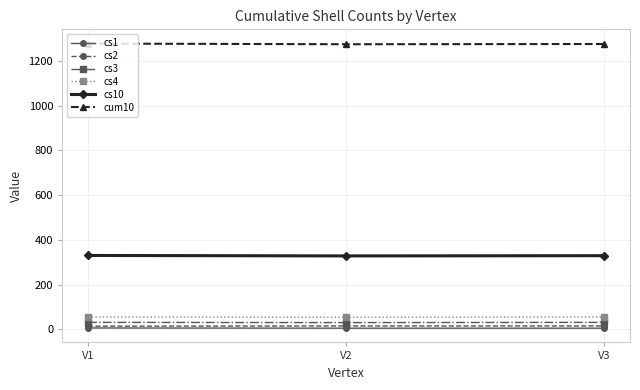

The value of cum10 at V2 is 1274. True or false?

True